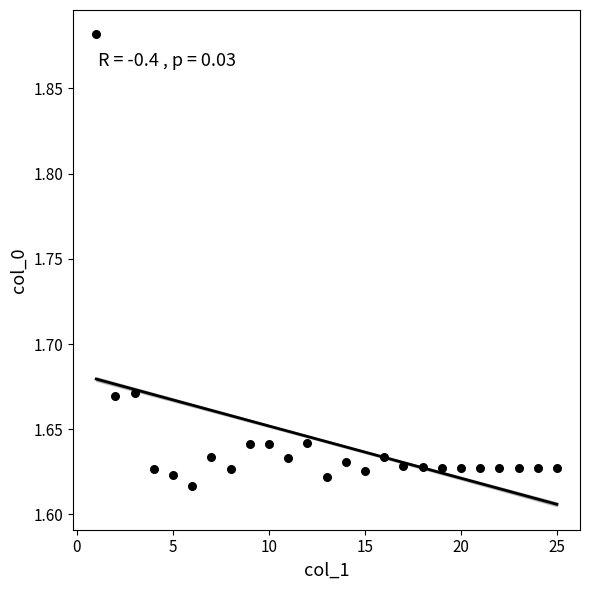

What is the range of X values (max minus min)?

24.0